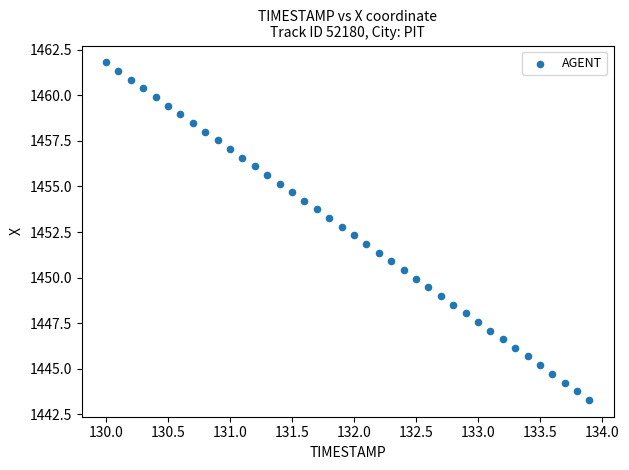

What is the range of X values (max minus min)?

3.9